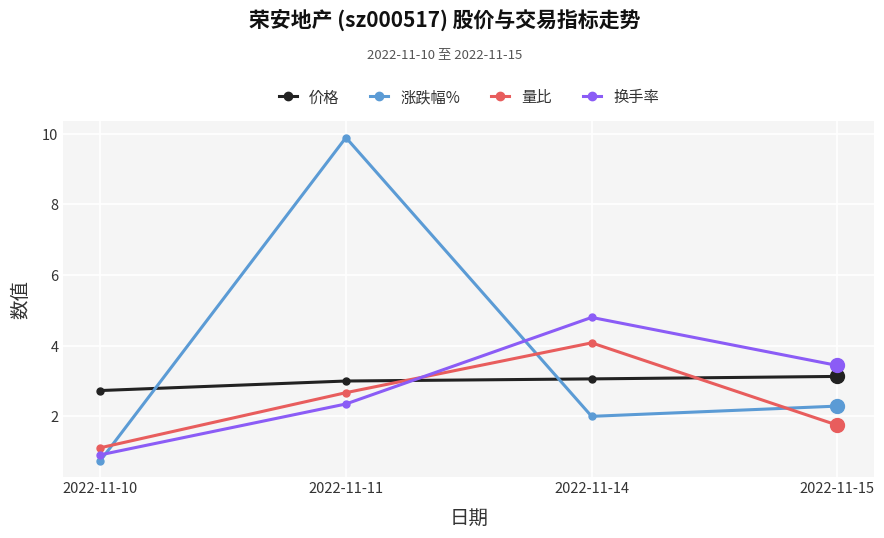

How many lines are shown in the chart?

4